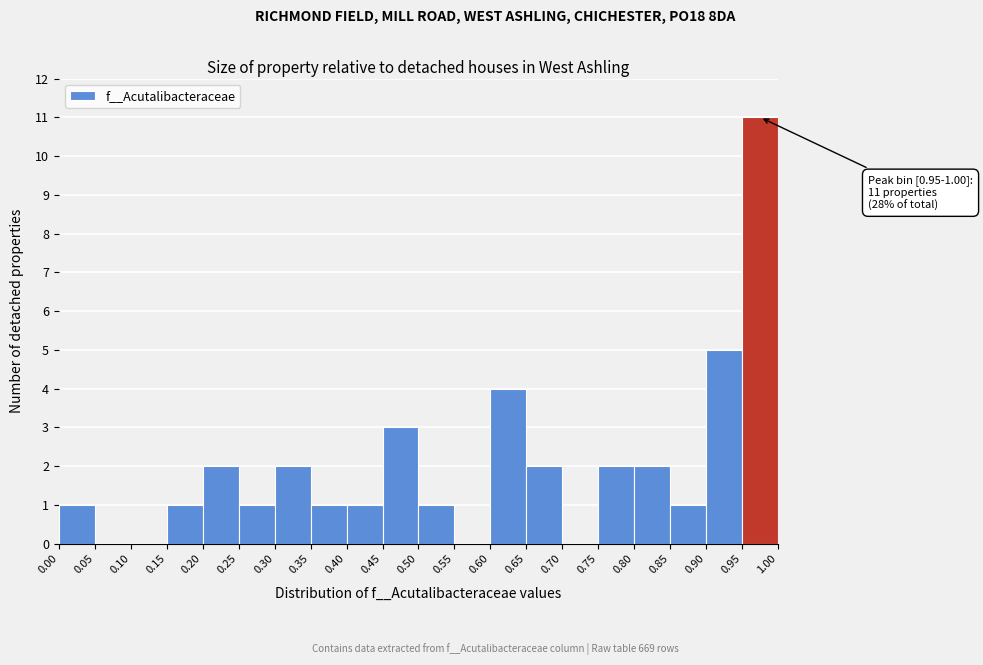

Which range on the x-axis has the tallest bar?

0.95 to 1.00